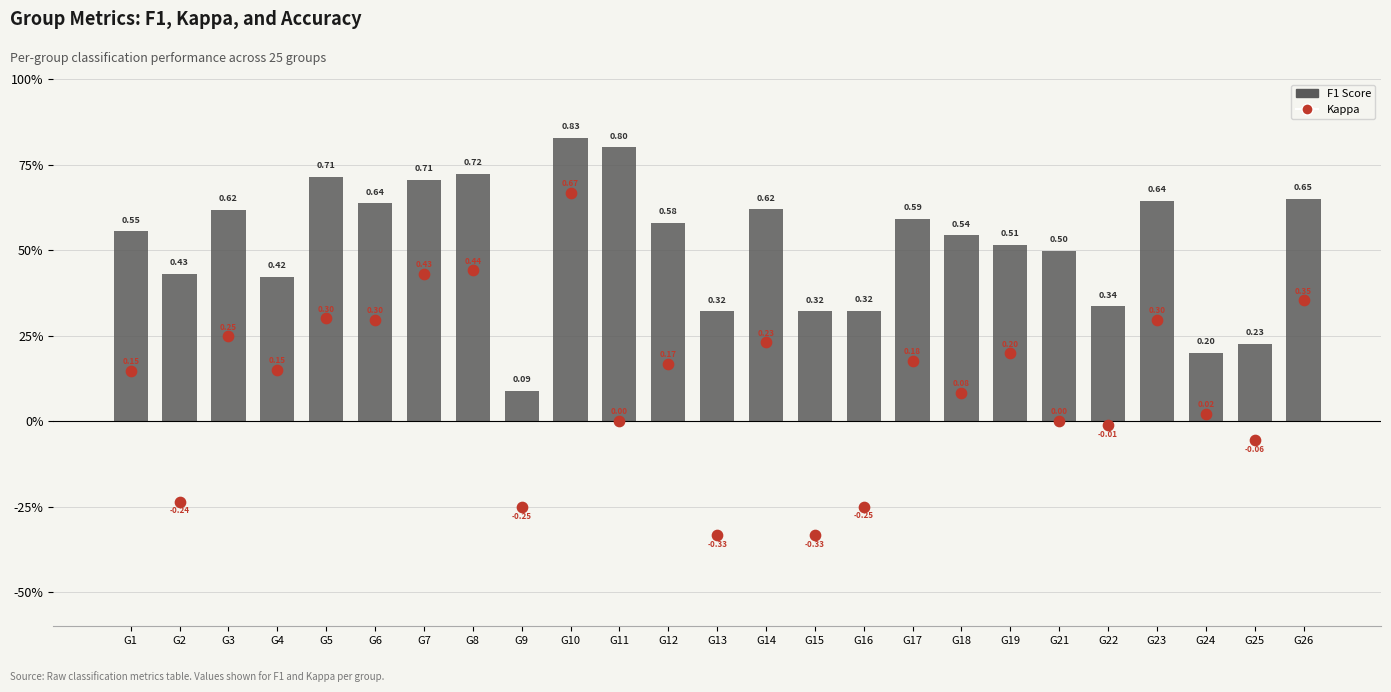

At how many categories does at least one series exceed 0?

25